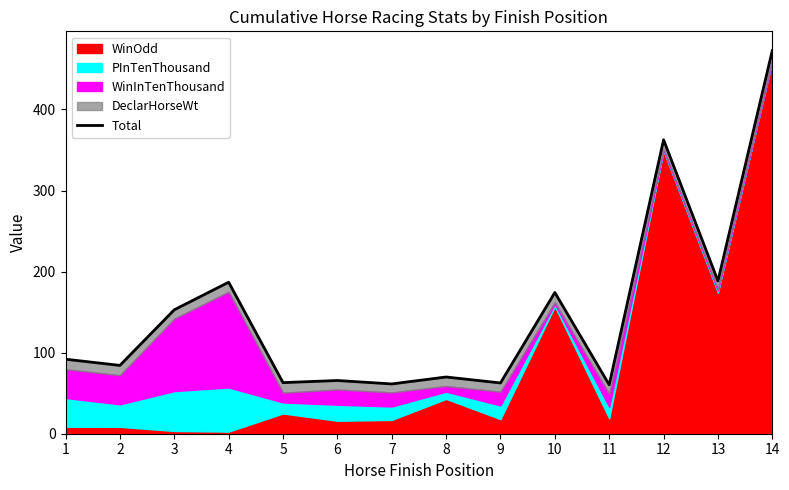

Reading left to right, extract all data points from this chart.

91.9	84.3	152.9	186.9	63.0	65.7	61.4	70.0	62.6	174.2	60.4	362.6	188.4	472.7